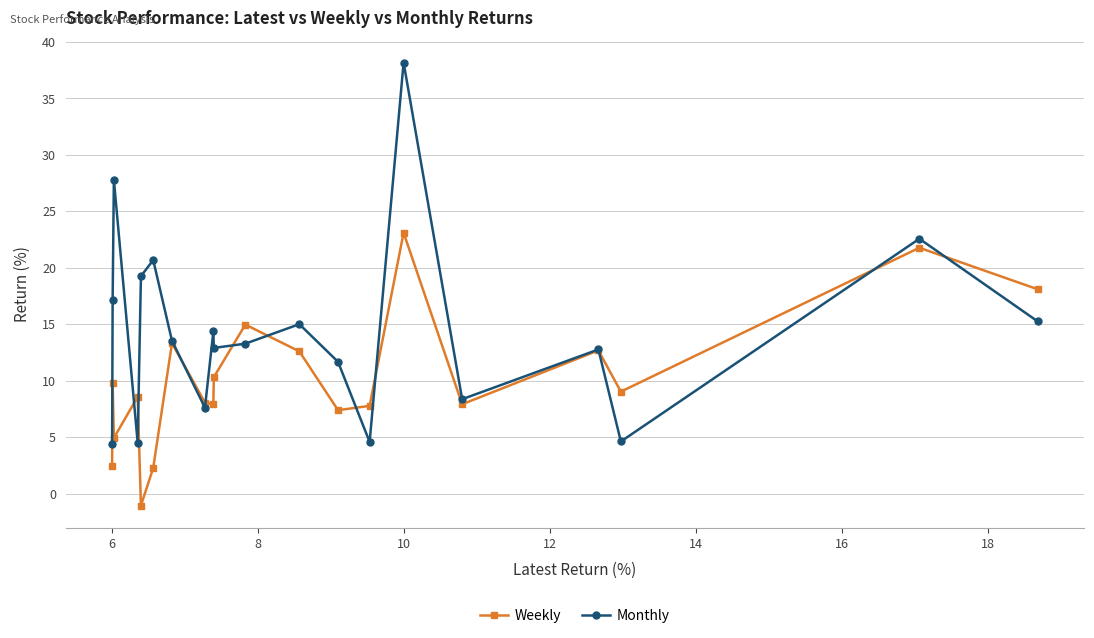

Which series has the largest range (max minus min)?

Monthly